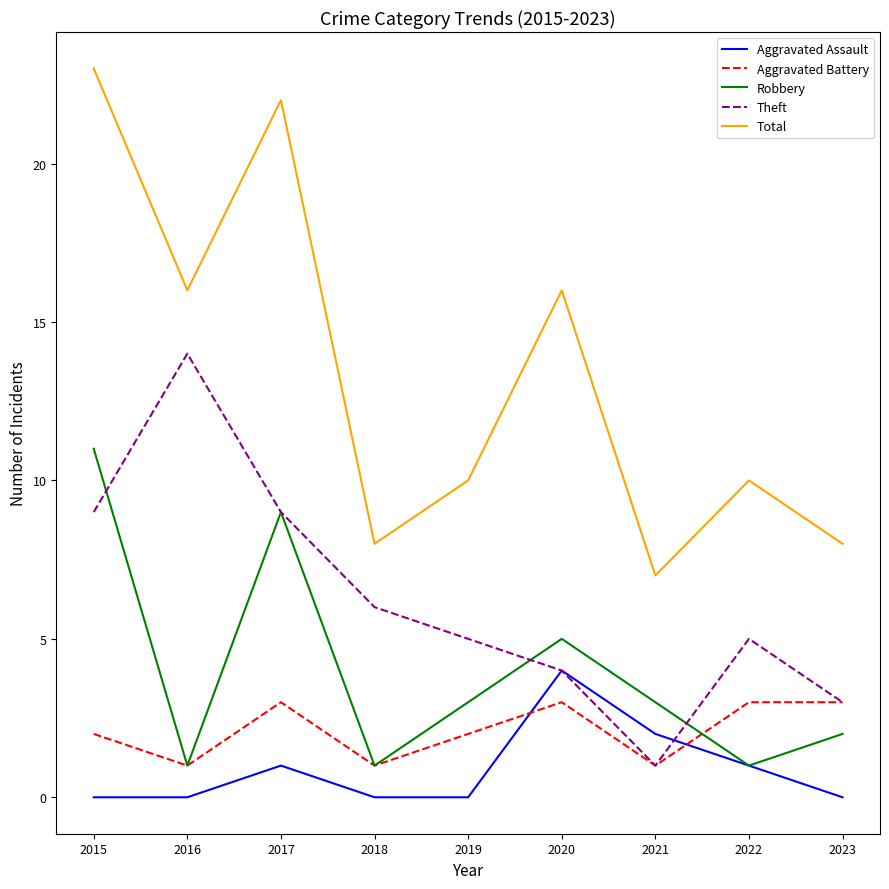

List the series in order of their peak value, lowest first.

Aggravated Battery, Aggravated Assault, Robbery, Theft, Total